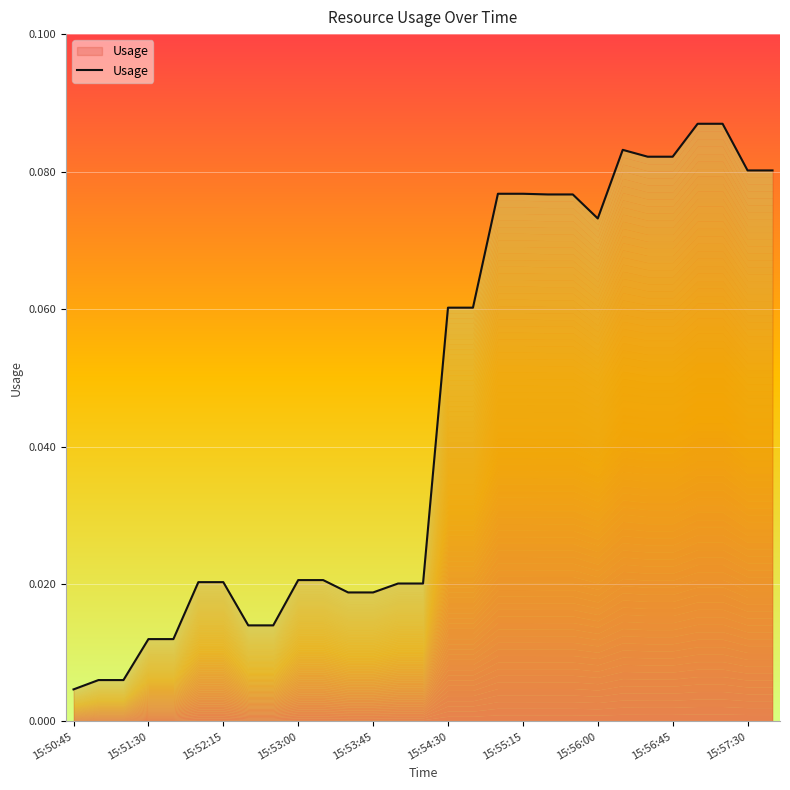

List the labels in order of value, largest first.

25, 26, 22, 23, 24, 27, 28, 17, 18, 19, 20, 21, 15, 16, 15:57:30, 10, 15:54:30, 15:55:15, 13, 14, 11, 12, 15:56:00, 15:56:45, 15:53:00, 15:53:45, 15:51:30, 15:52:15, 15:50:45